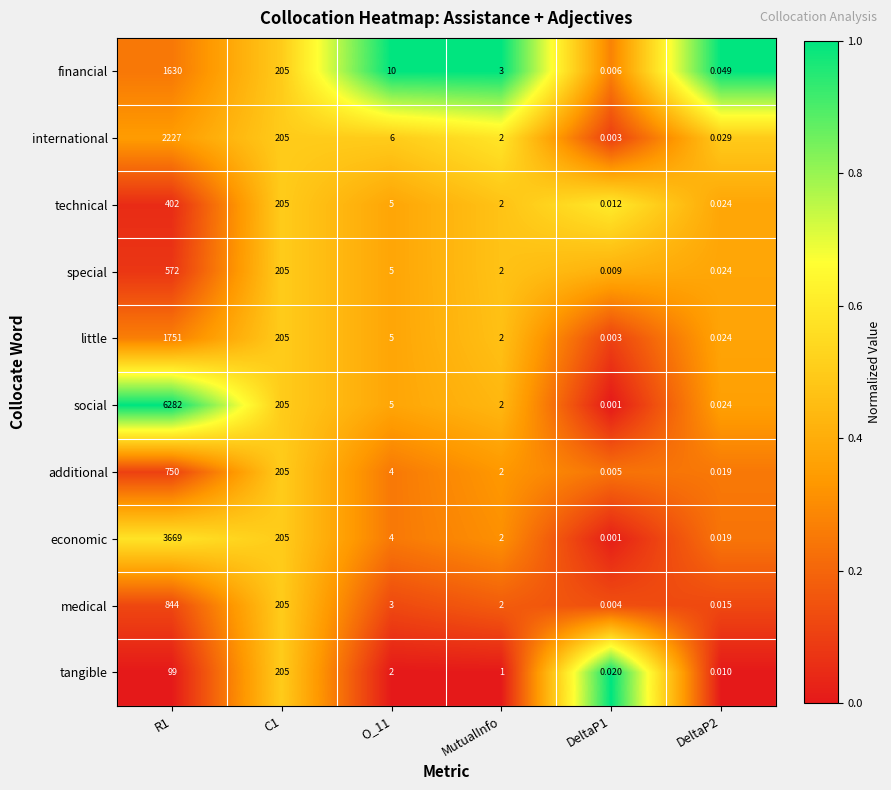

How many series are shown in this chart?

10